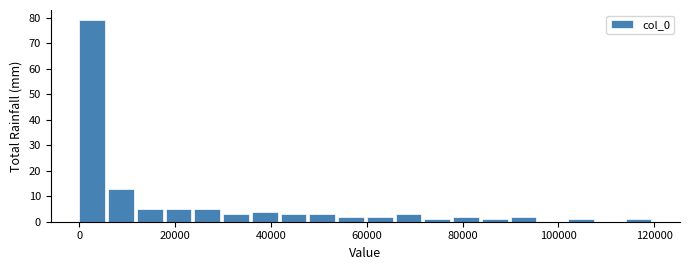

Read against the x-axis, roughly where is the centre of the tallest bar?

2000